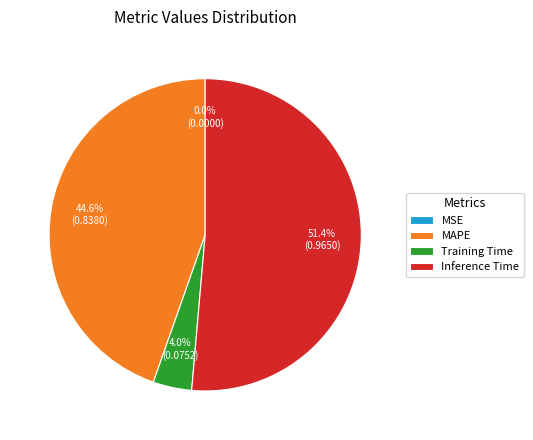

Between Training Time and MAPE, which is larger?

MAPE